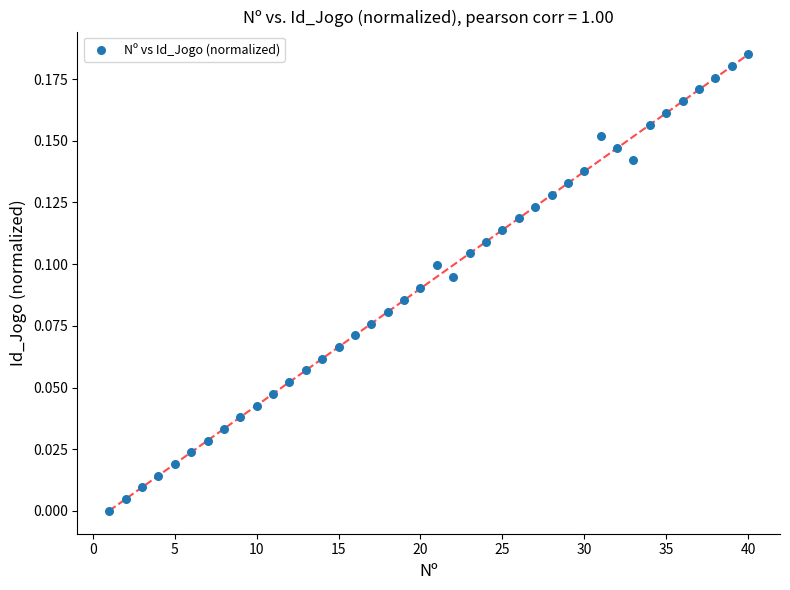

What is the range of X values (max minus min)?

39.0